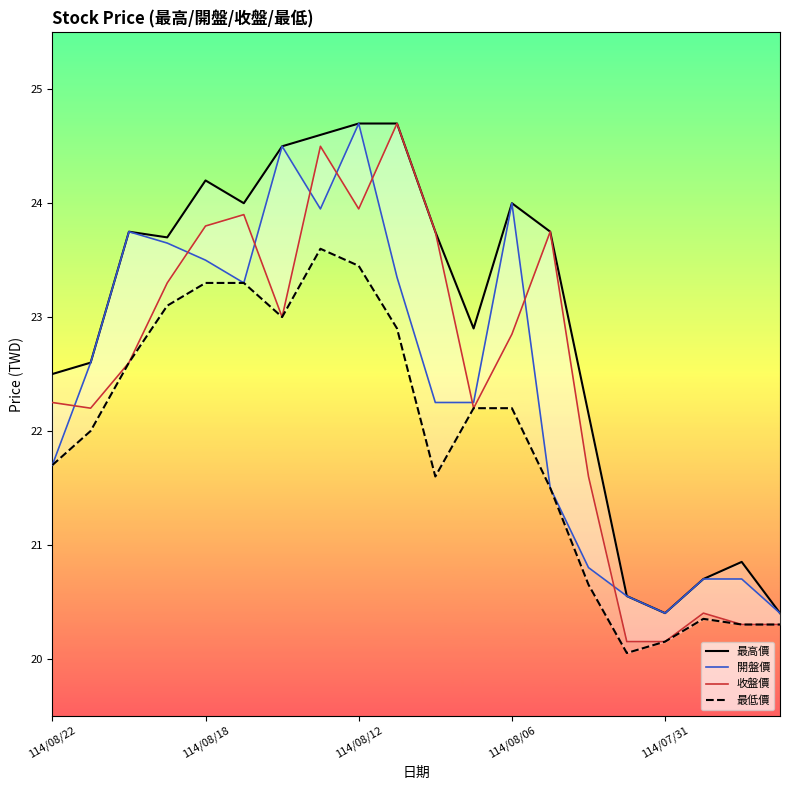

Which category has the highest value in the 最低價 series?

7